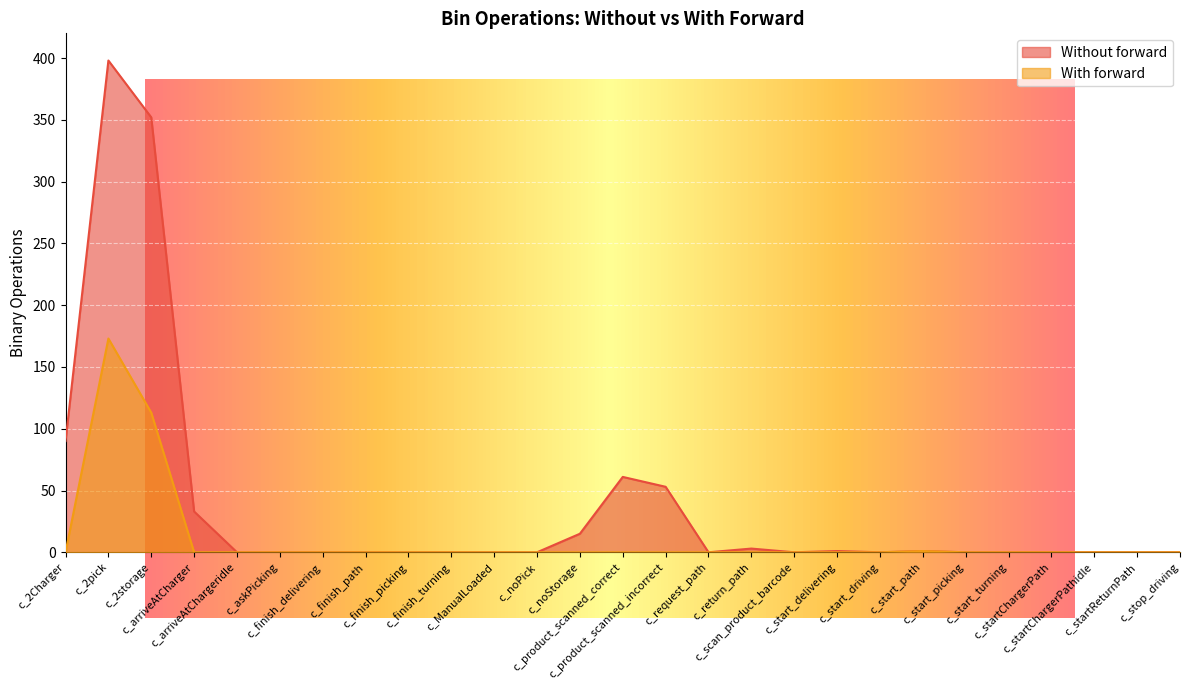

True or false: With forward has a value of 0 at c_arriveAtChargeridle.

True